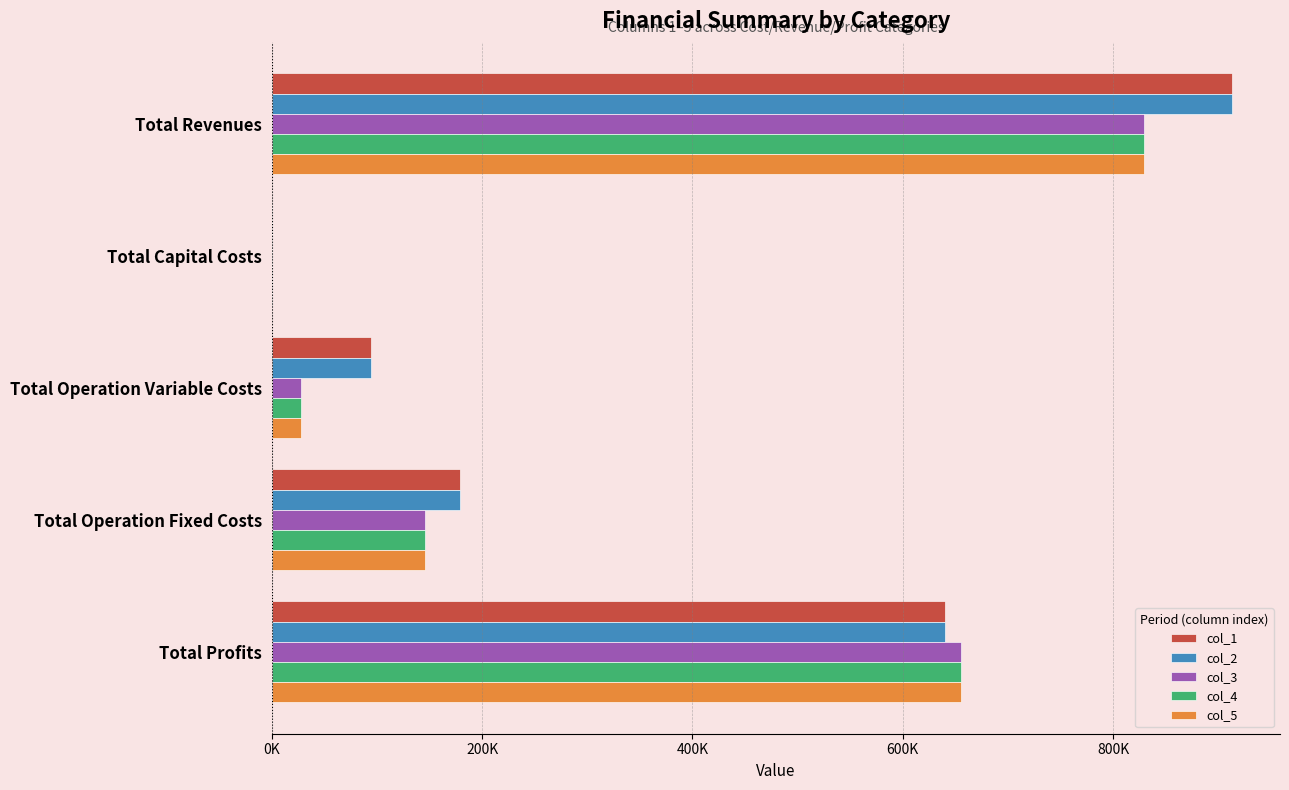

What are all the series names shown in the legend?

col_1, col_2, col_3, col_4, col_5